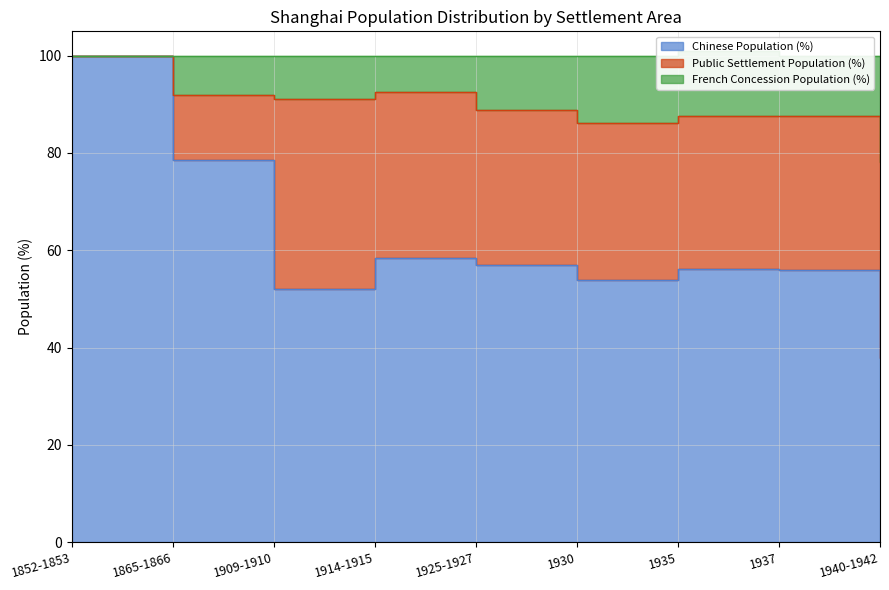

True or false: French Concession Population (%) and Chinese Population (%) intersect in this chart.

False